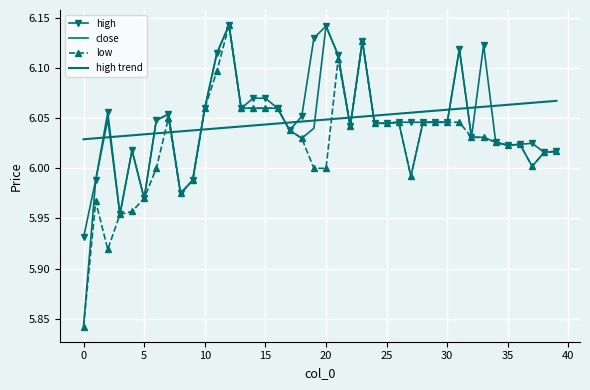

True or false: high and close intersect in this chart.

False